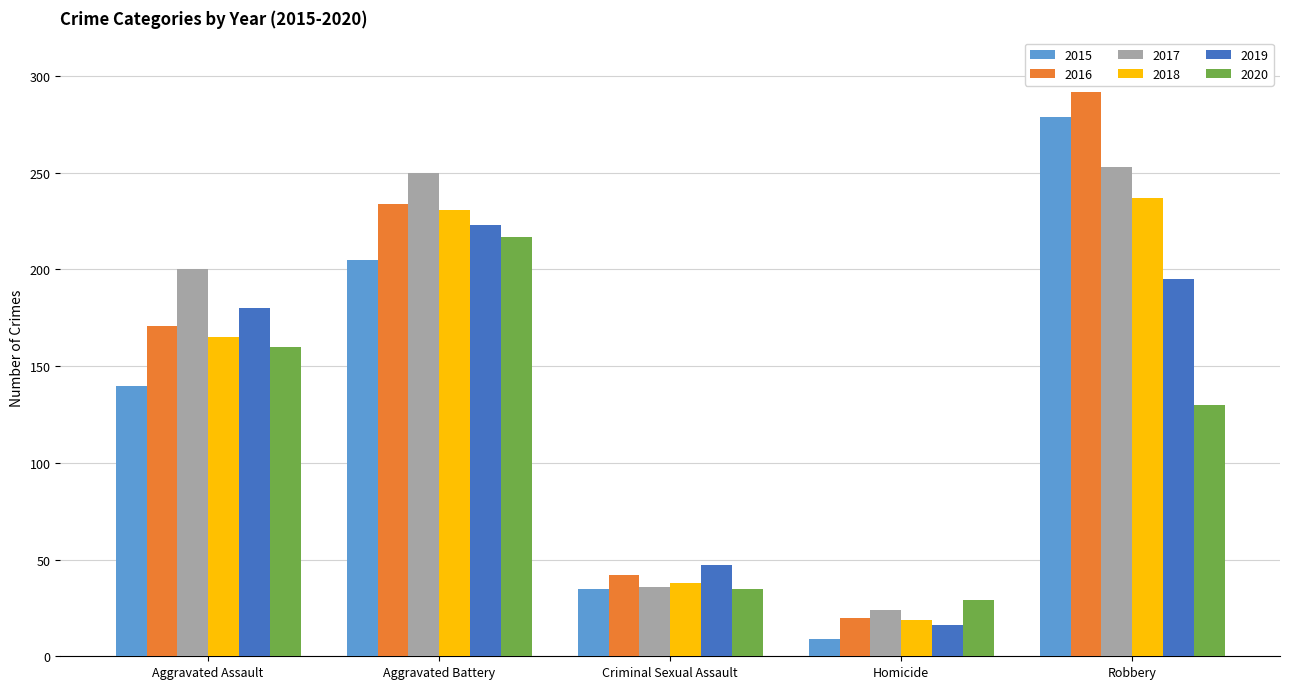

Where is 2017 nearest to the value 138?

Aggravated Assault